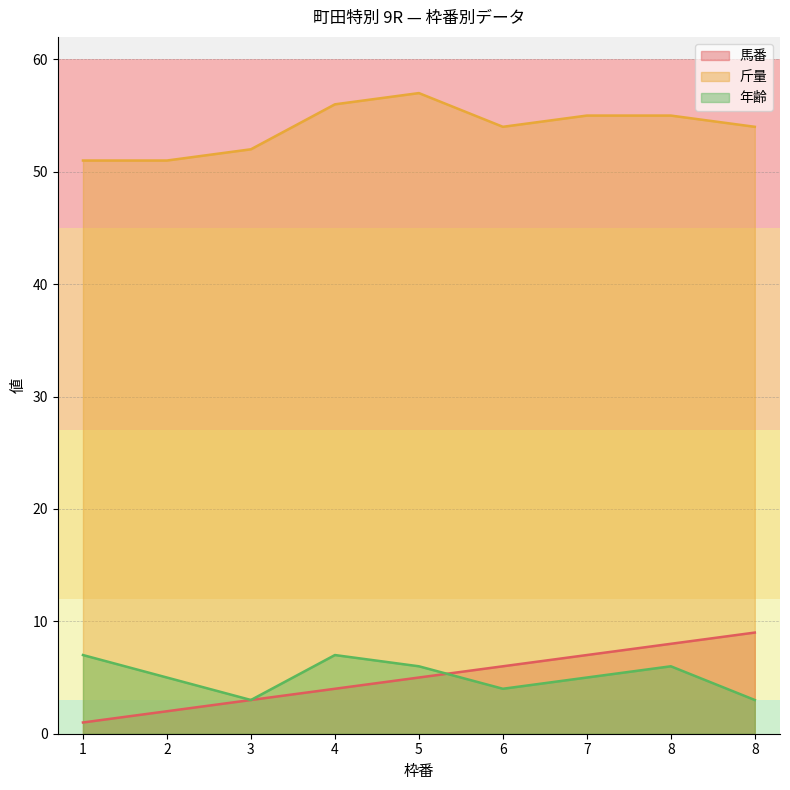

True or false: 馬番 has more than 1 interior local peaks.

False